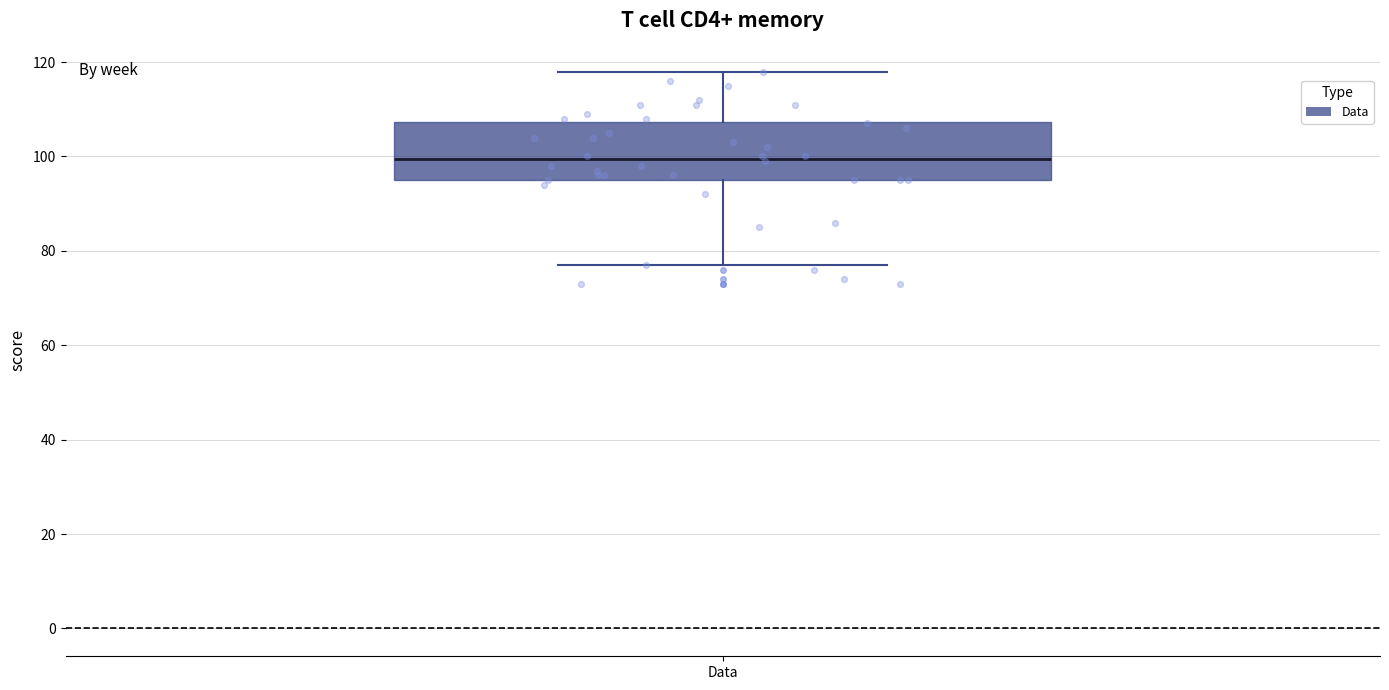

Where is the upper edge of the box for Data on the y-axis? The values are not printed on the chart, so give them approximately, as read against the axis.

108